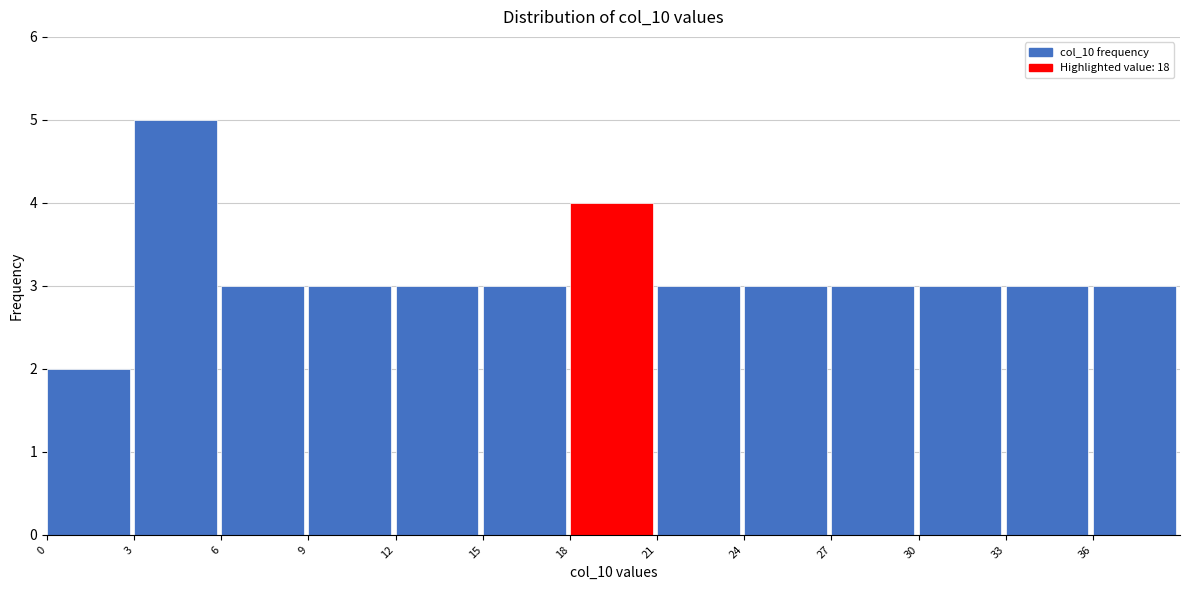

Reading left to right, transcribe this chart: for each bar, give the range it covers on the x-axis and its height. The values are not printed on the chart, so give them approximately, as read against the axis.

0 to 3: 2
3 to 6: 5
6 to 9: 3
9 to 12: 3
12 to 15: 3
15 to 18: 3
18 to 21: 4
21 to 24: 3
24 to 27: 3
27 to 30: 3
30 to 33: 3
33 to 36: 3
36 to 39: 3